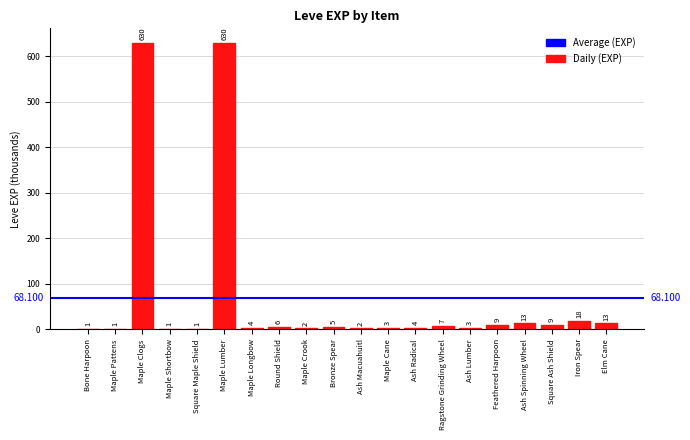

The chart shows a value of 9 at Square Ash Shield. True or false?

True